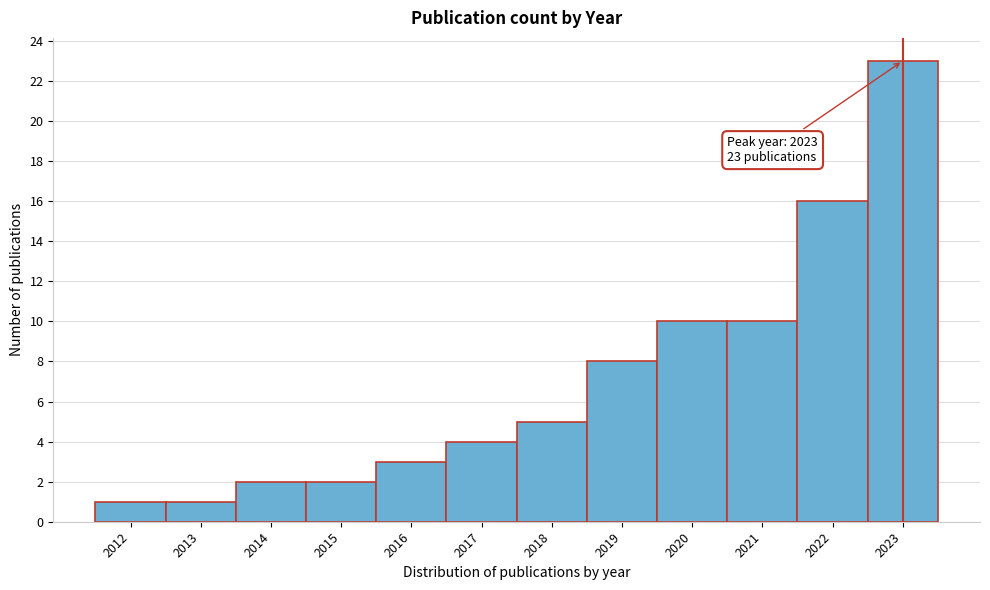

Which range on the x-axis has the tallest bar?

2022.5 to 2023.5